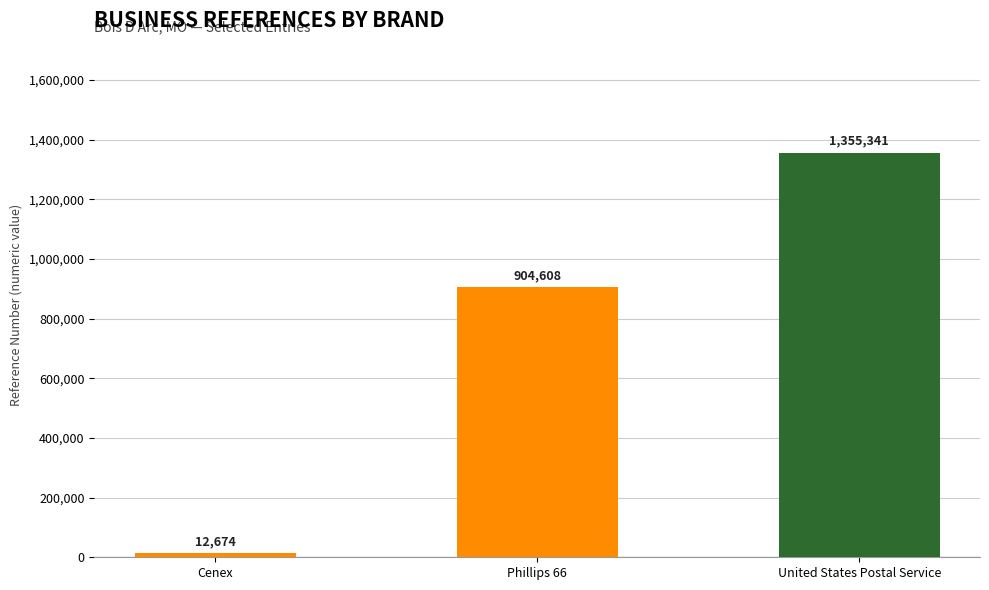

What is the minimum value shown in the chart?

12674